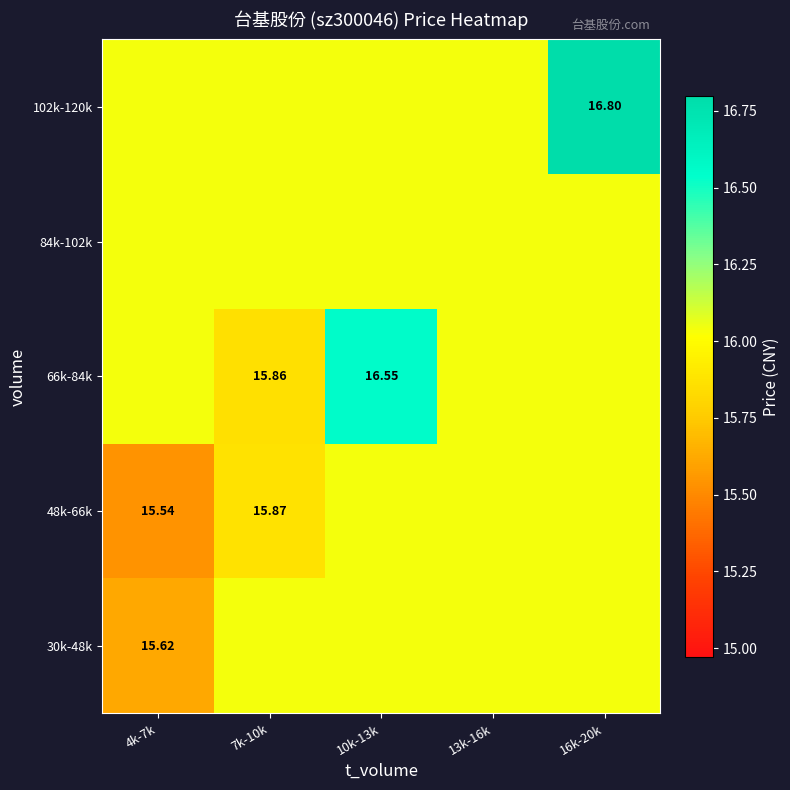

What is the spread (max minus min) of values at 16k-20k?

0.8